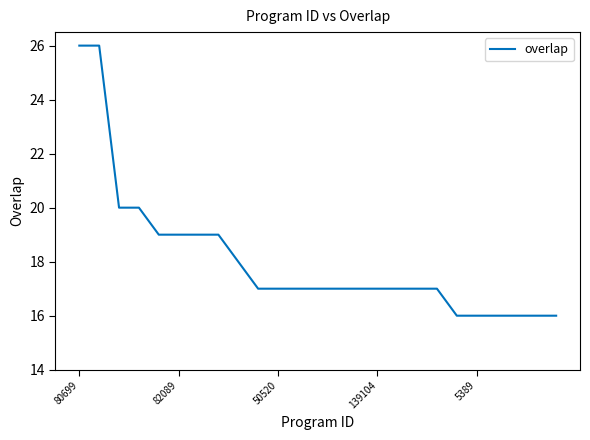

What is the smallest value displayed?

16